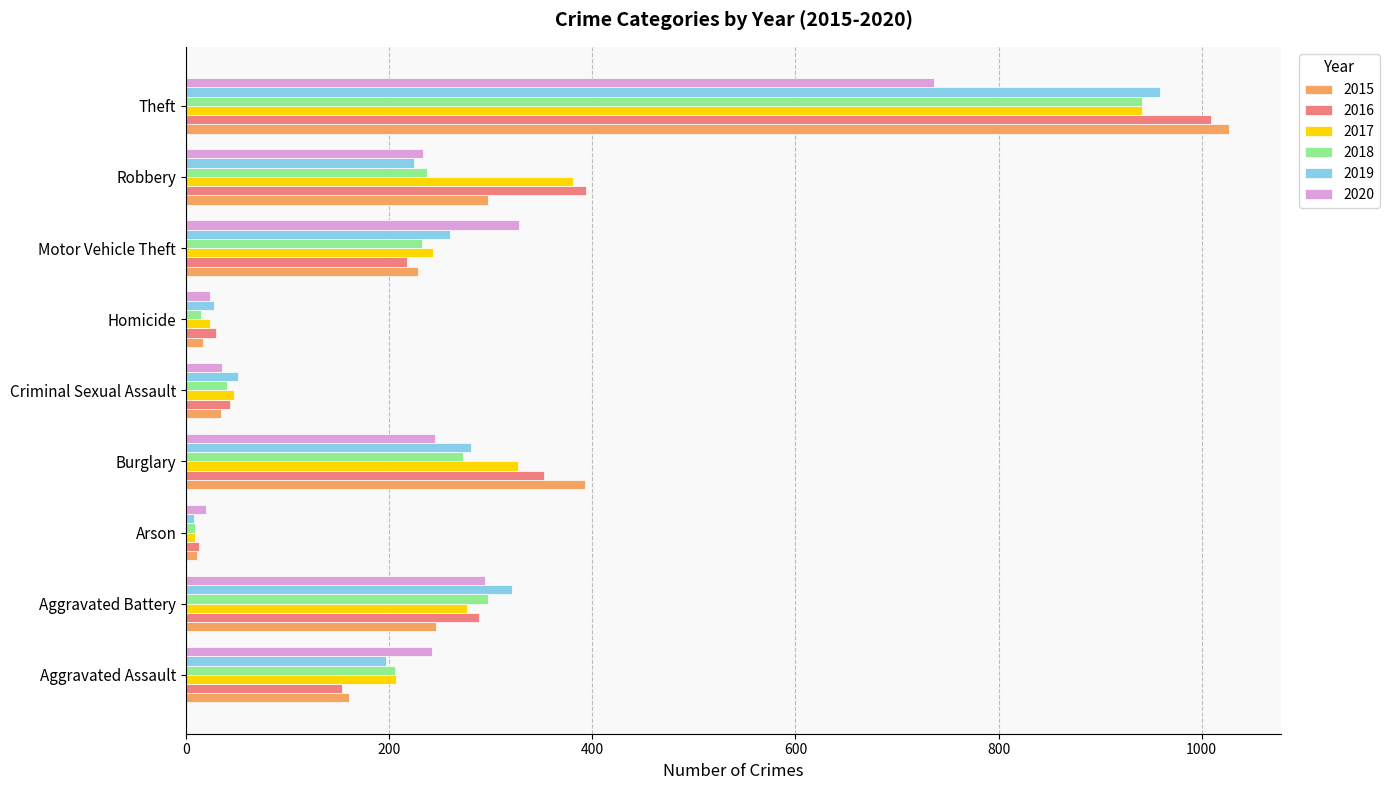

What is the spread (max minus min) of values at Criminal Sexual Assault?

17